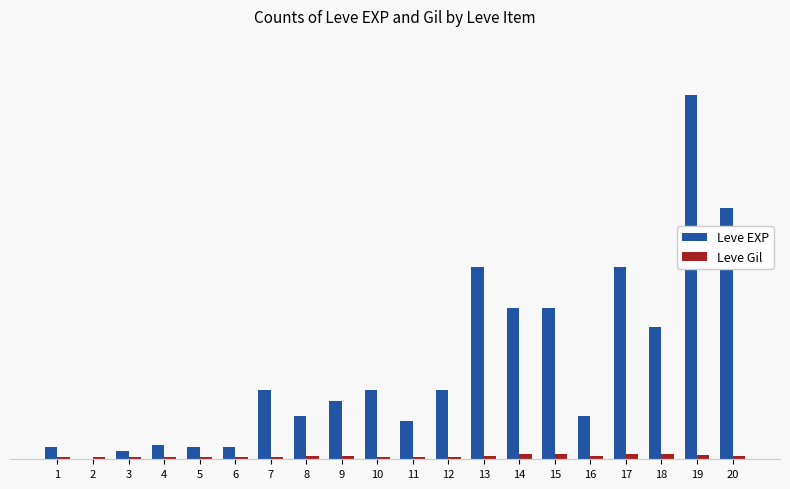

What is the difference between the second highest and second lowest values in the Leve EXP series?

12590